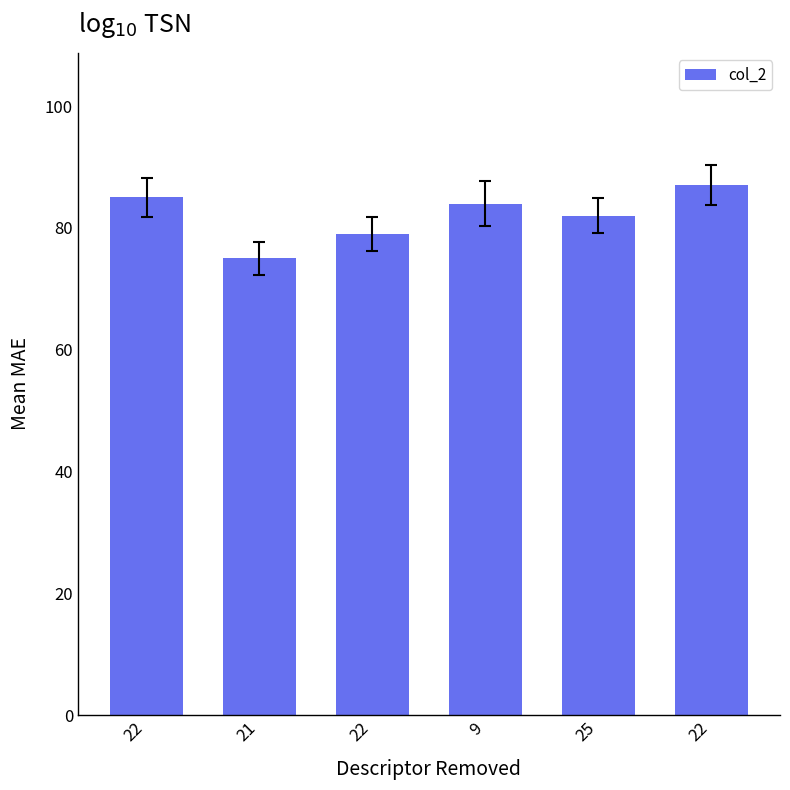

Rank the categories by value from lowest to highest.

21, 22, 25, 9, 22, 22